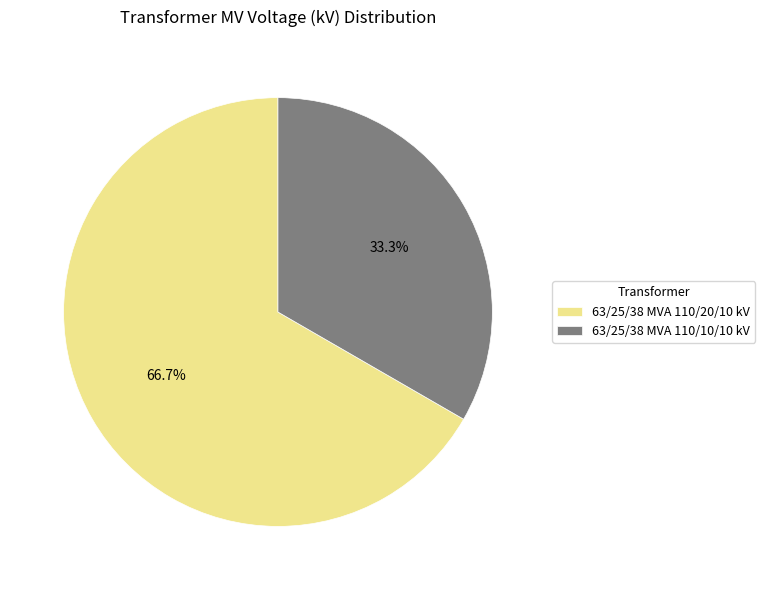

What is the majority slice?

63/25/38 MVA 110/20/10 kV